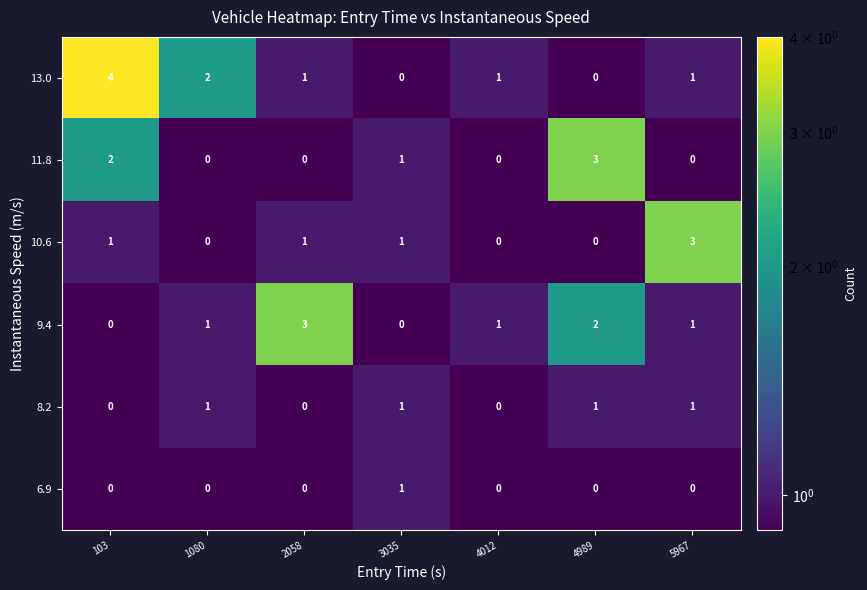

What is the maximum value shown in the chart?

4